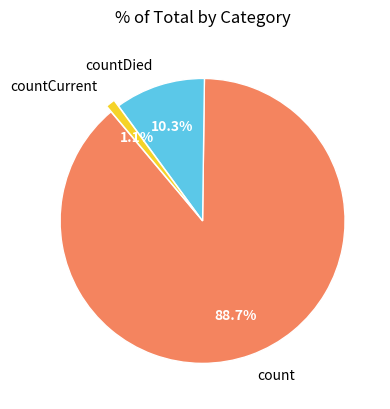

What is the total percentage of countDied and count?

98.9%